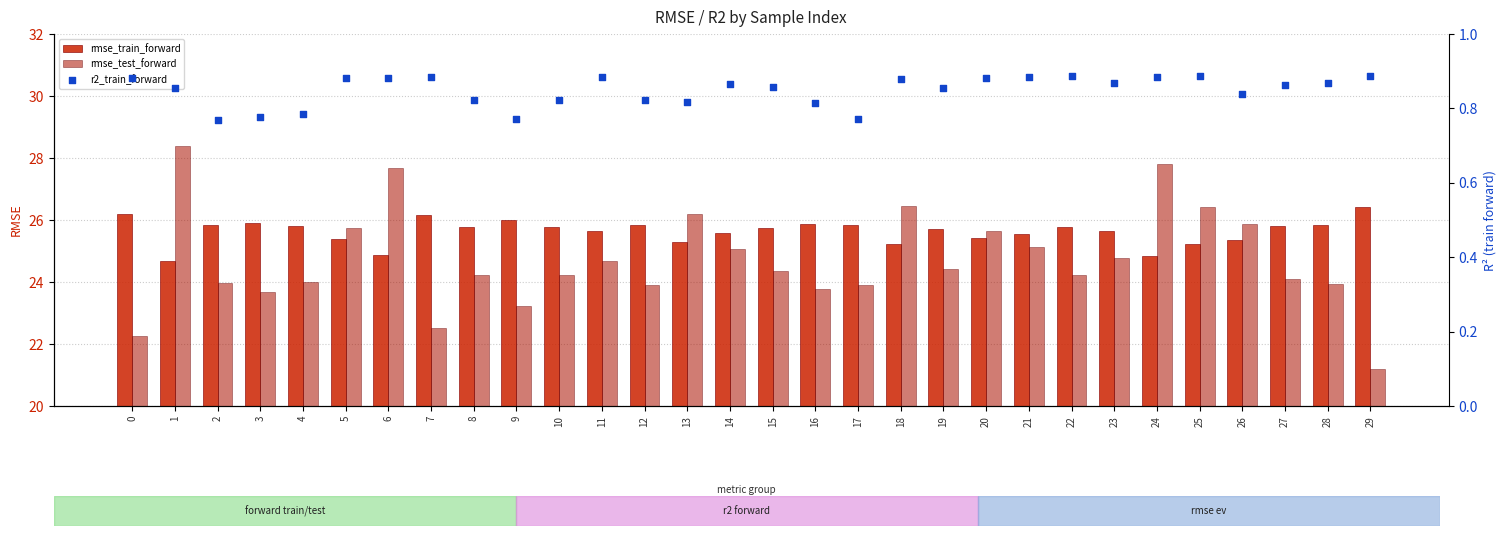

Is the value of rmse_train_forward at 28 greater than the value of rmse_test_forward at 15?

Yes